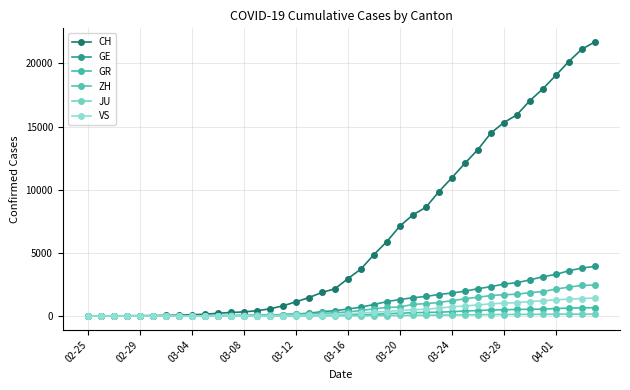

How many categories are shown in the chart?

40